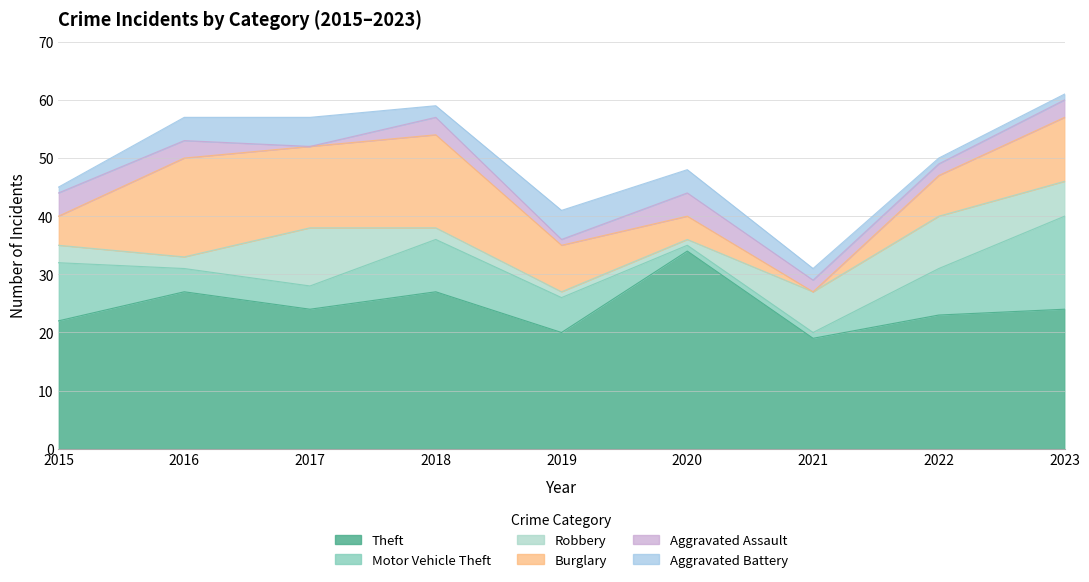

At which label does Burglary reach its minimum?

2021